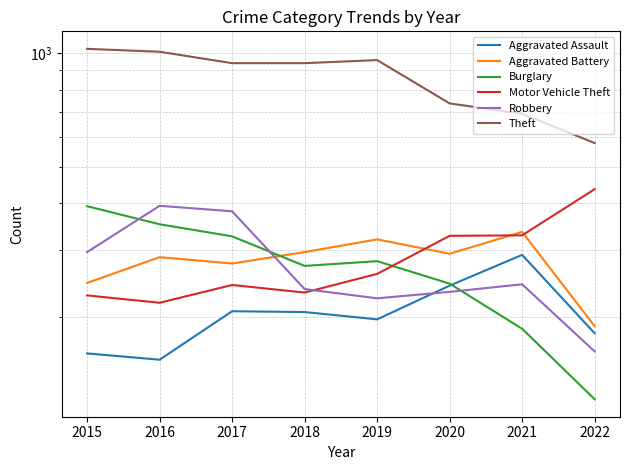

True or false: Aggravated Battery and Motor Vehicle Theft intersect in this chart.

True